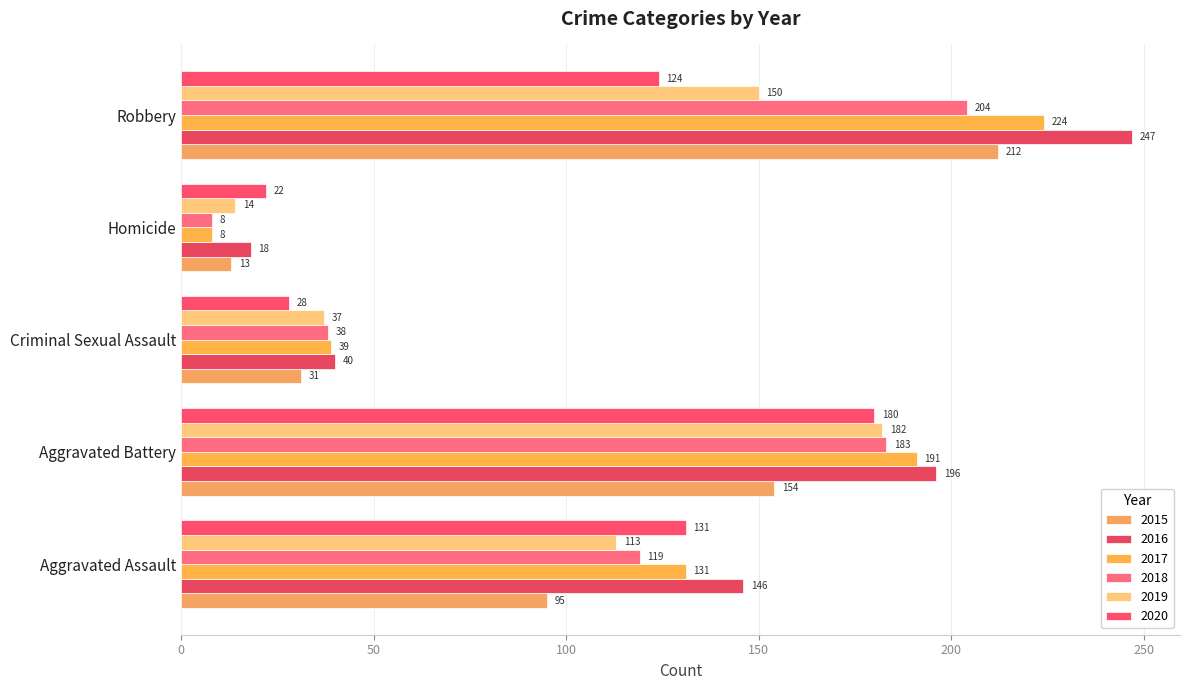

Which series changed the most between Aggravated Assault and Criminal Sexual Assault?

2016